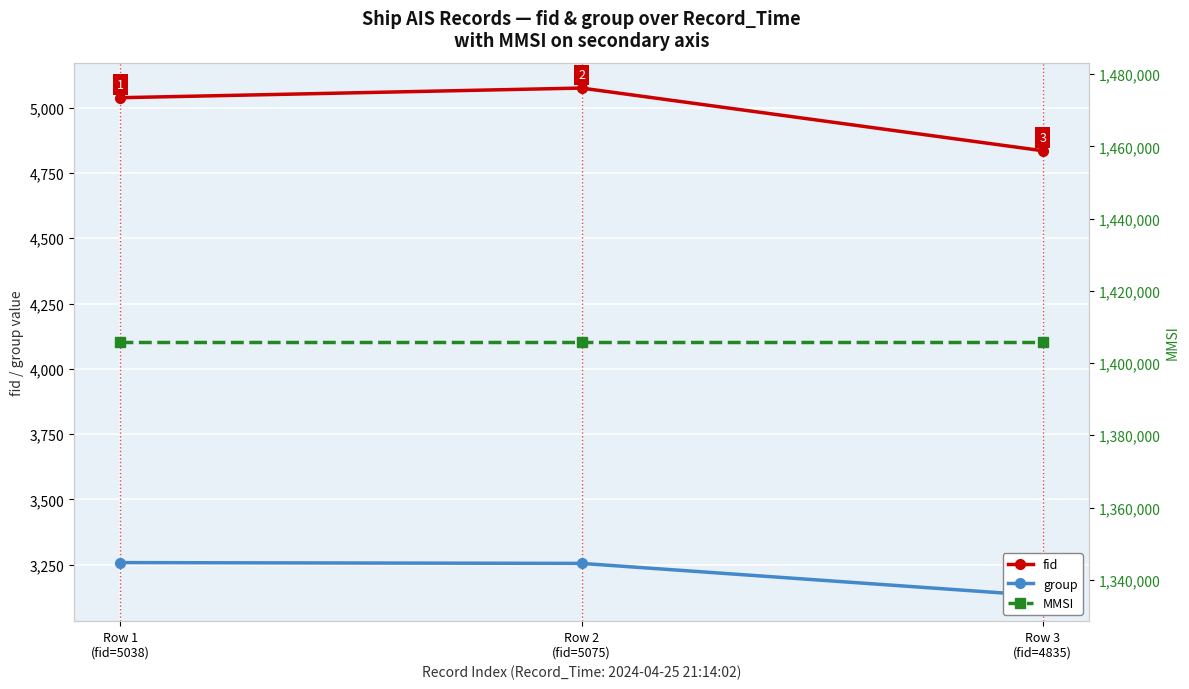

At which label is MMSI closest to 1405851?

Row 1
(fid=5038)